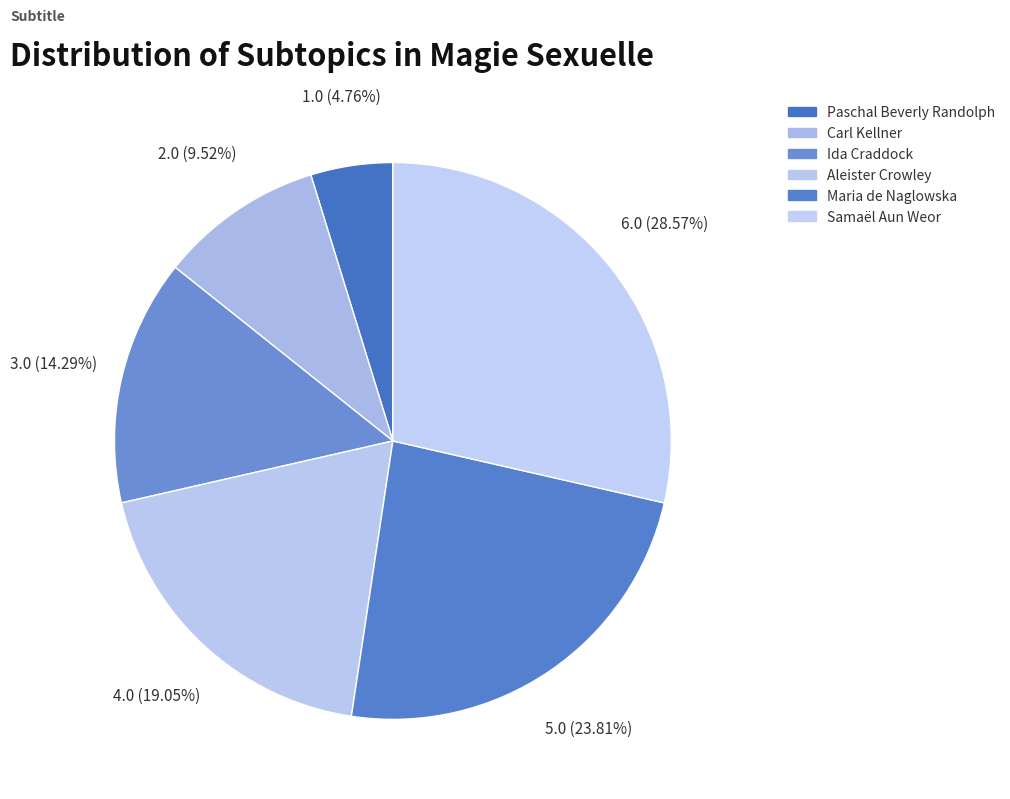

Count the number of slices in the pie.

6